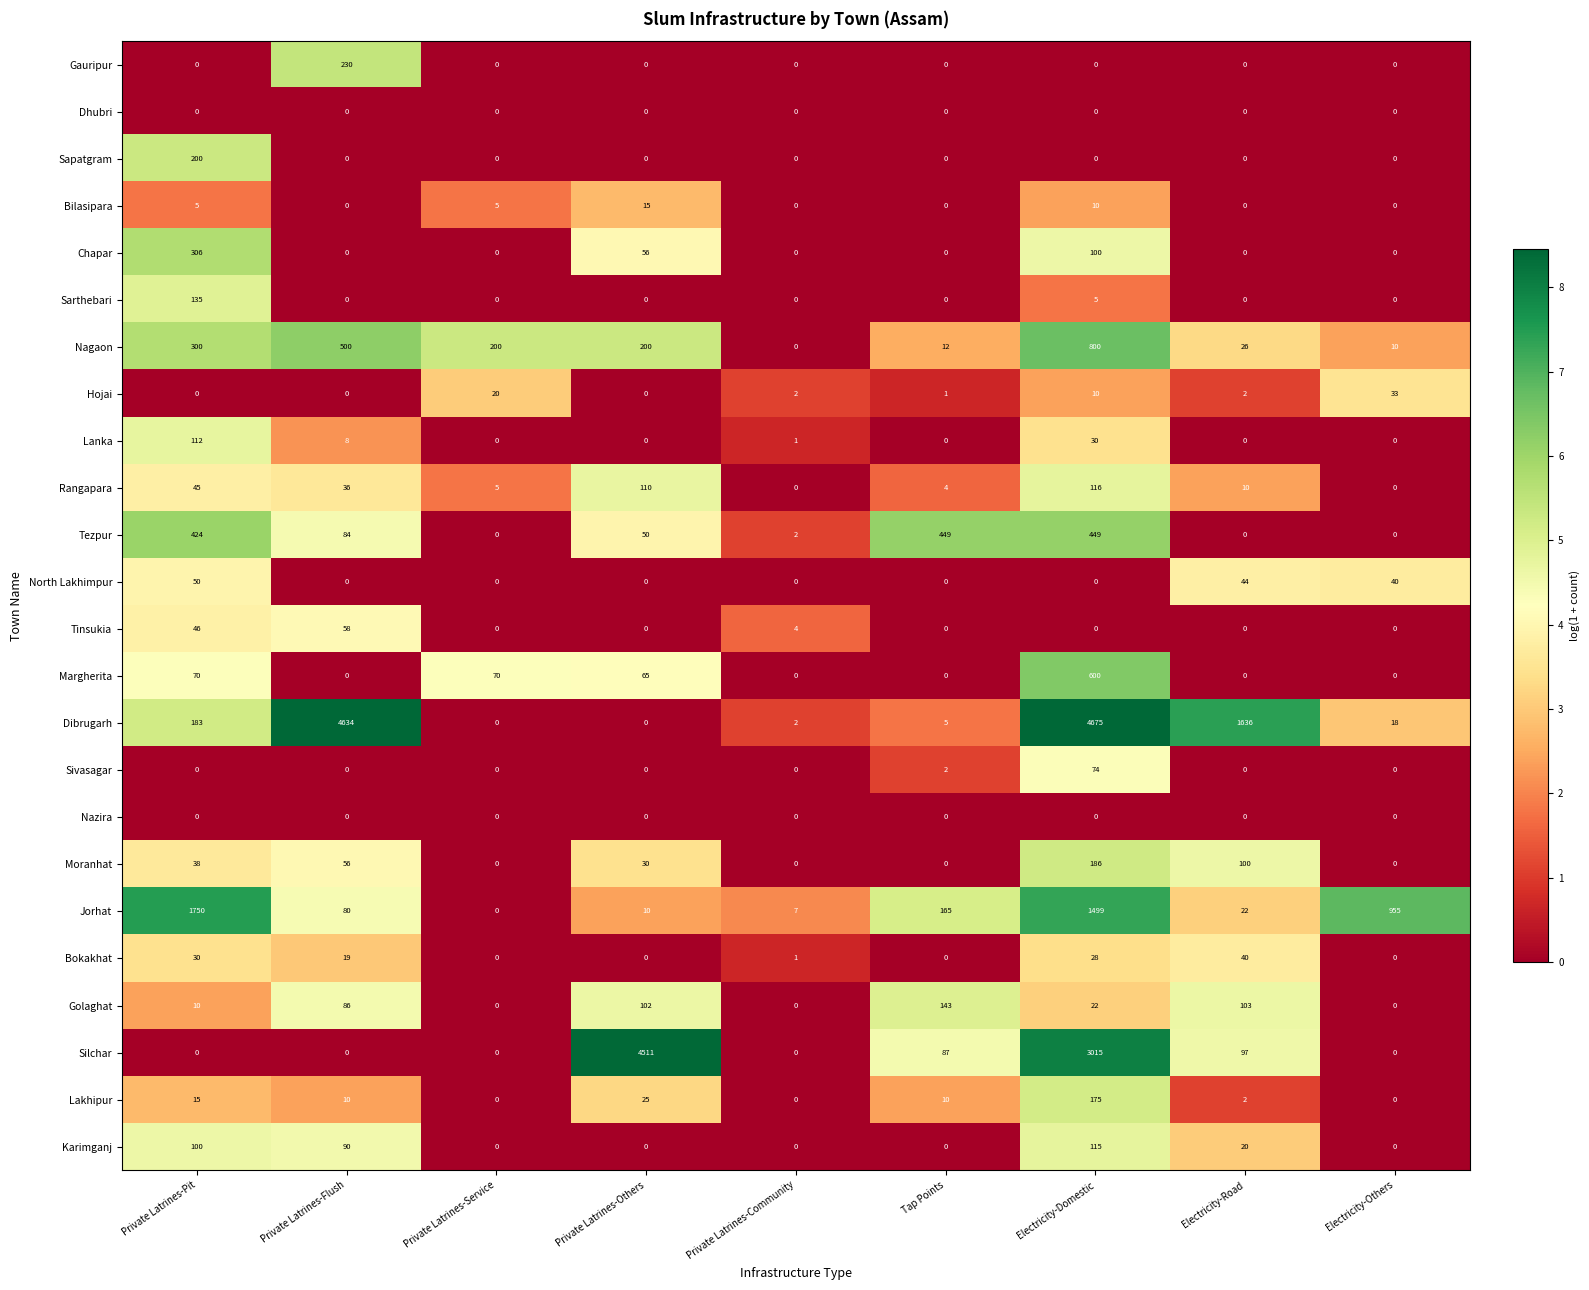

What is the total value across all series at Electricity-Domestic?

11909